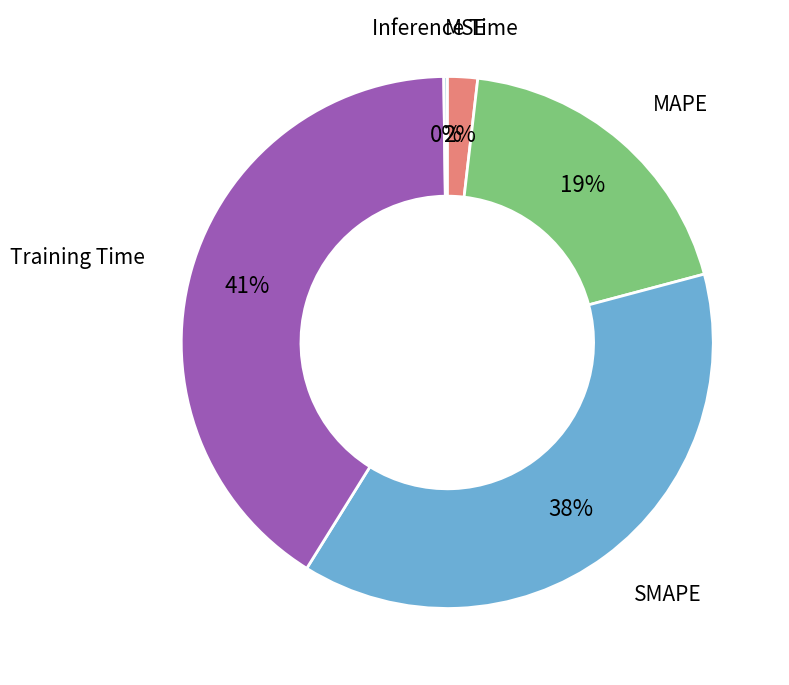

To the nearest percent, what is the average slice percentage?

20%